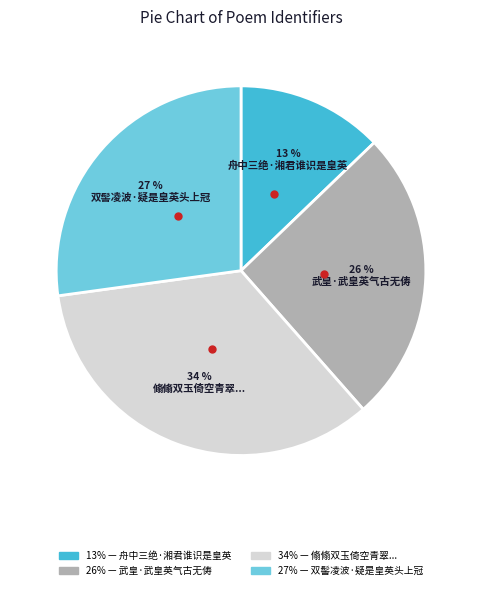

Is there any slice that represents more than half of the pie?

No